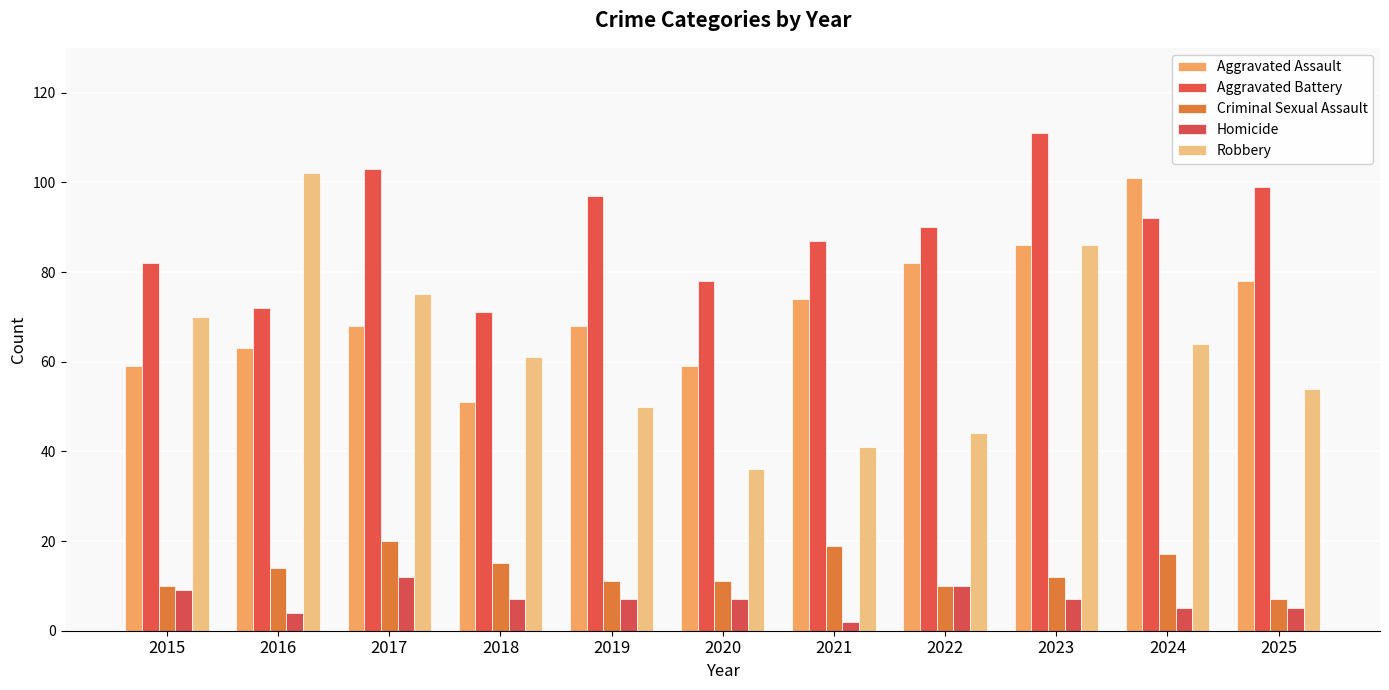

What is the difference between the maximum and second lowest values in the Robbery series?

61